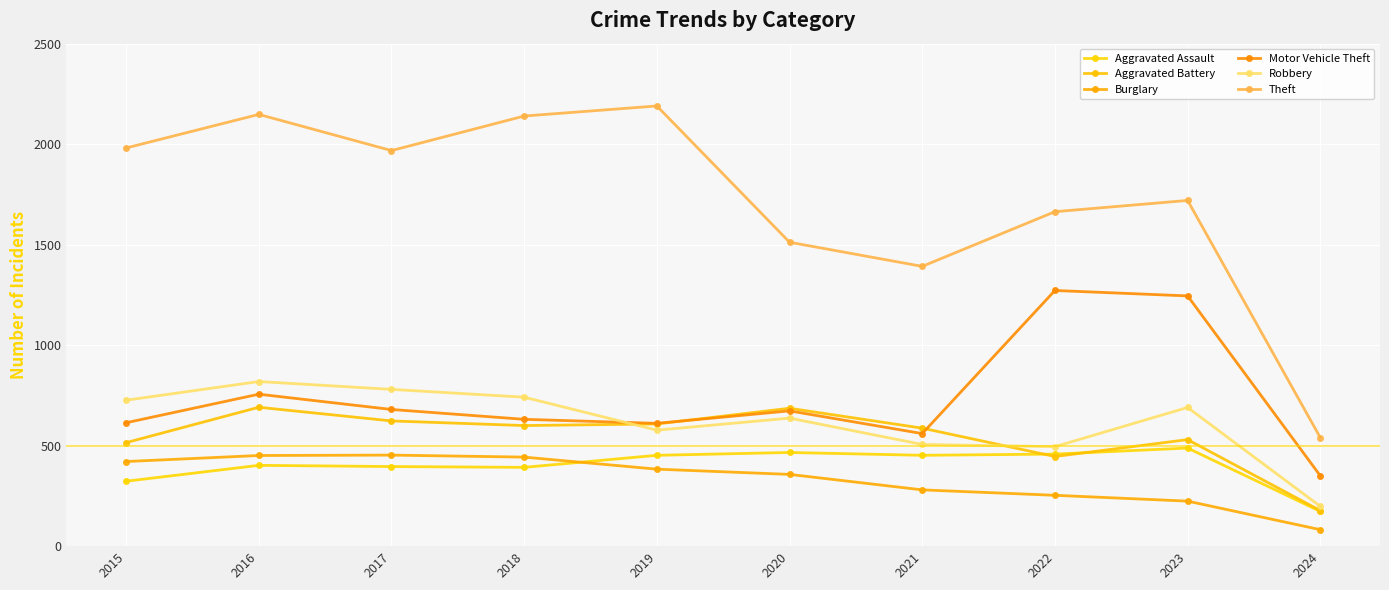

True or false: Robbery has a value of 637 at 2020.

True